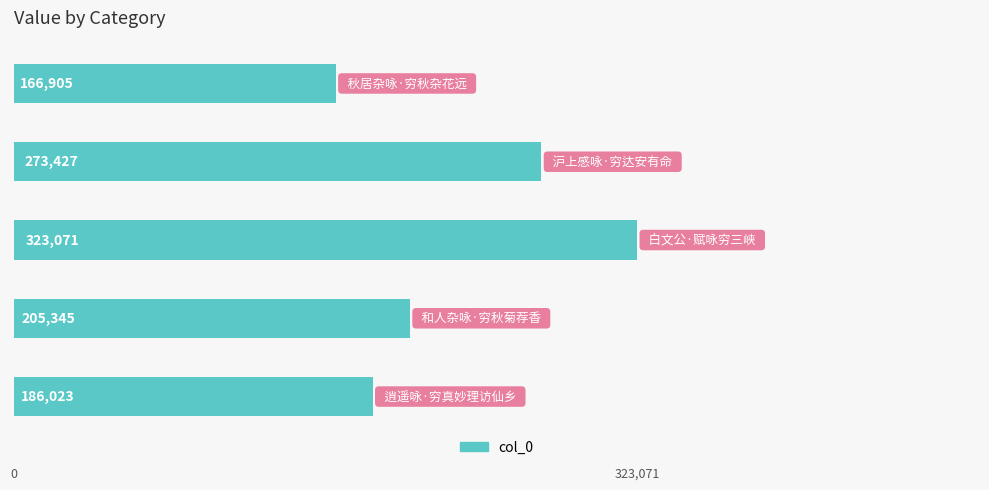

What is the sum of all values?

1154771